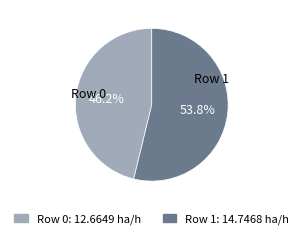

Which slice is the smallest?

Row 0